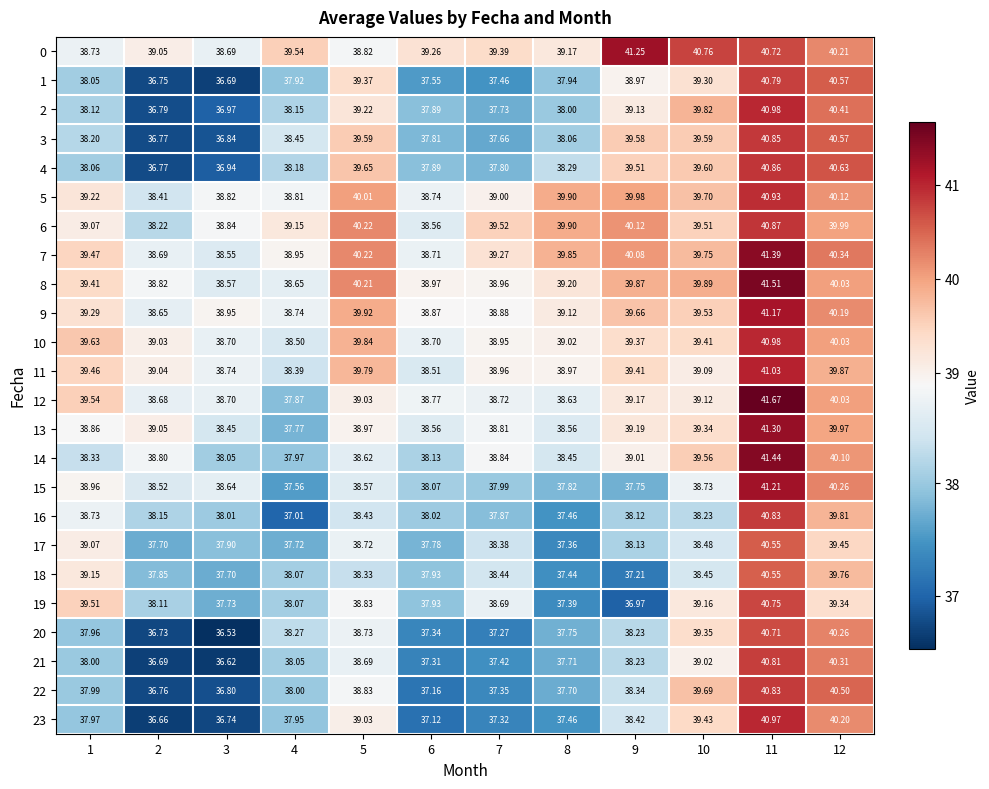

Is the value of 14 at 9 greater than the value of 17 at 11?

No